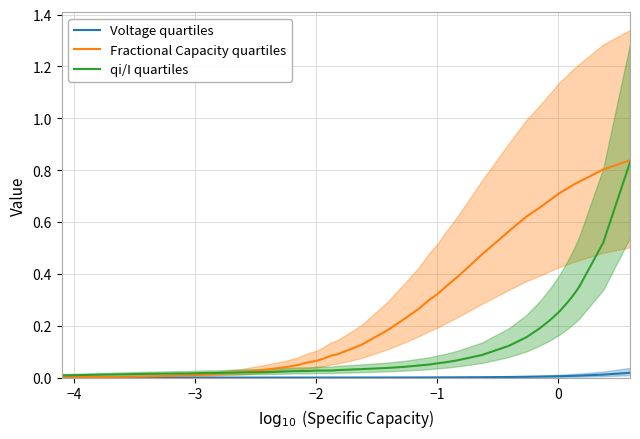

Does the chart have visible grid lines?

Yes